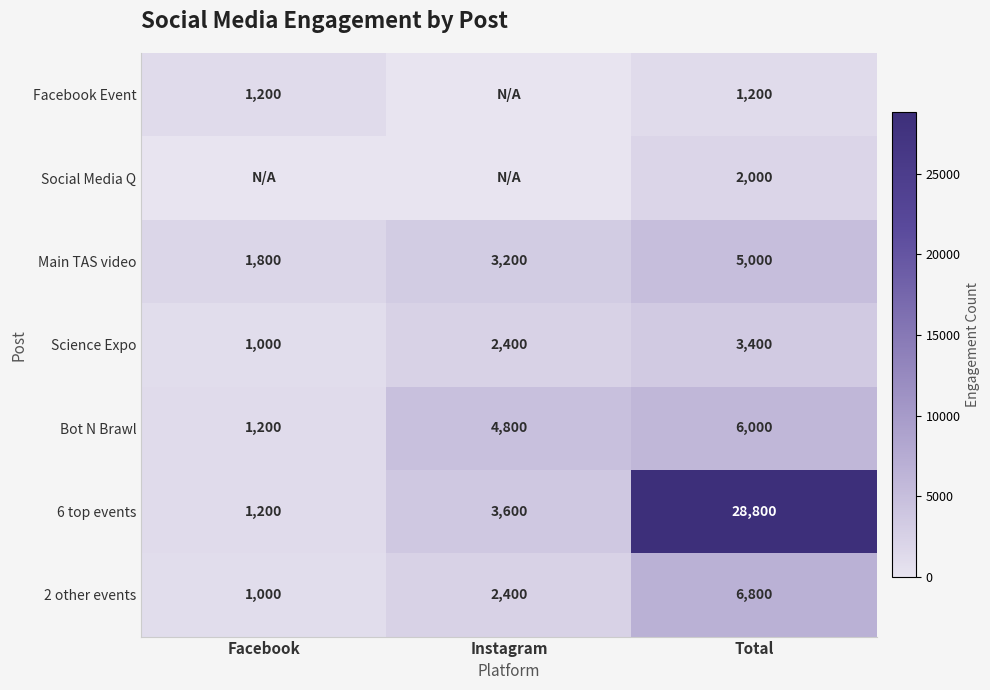

List the labels in order of Main TAS video value, smallest first.

Facebook, Instagram, Total